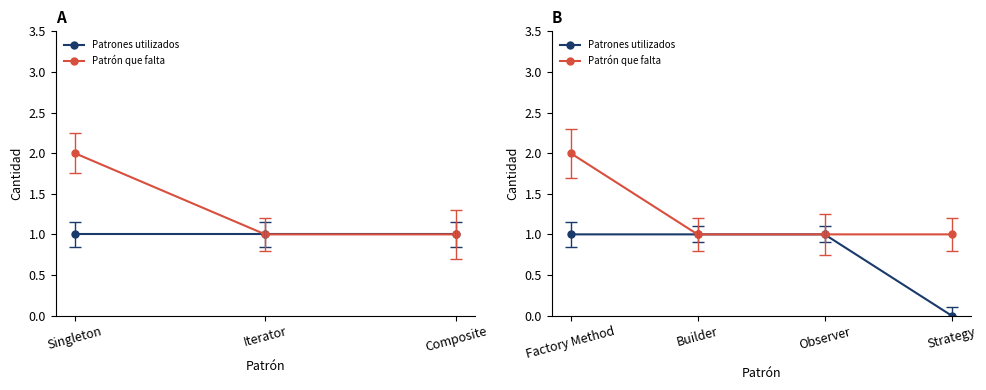

What is the sum of the Patrones utilizados values at Builder and Observer?

2